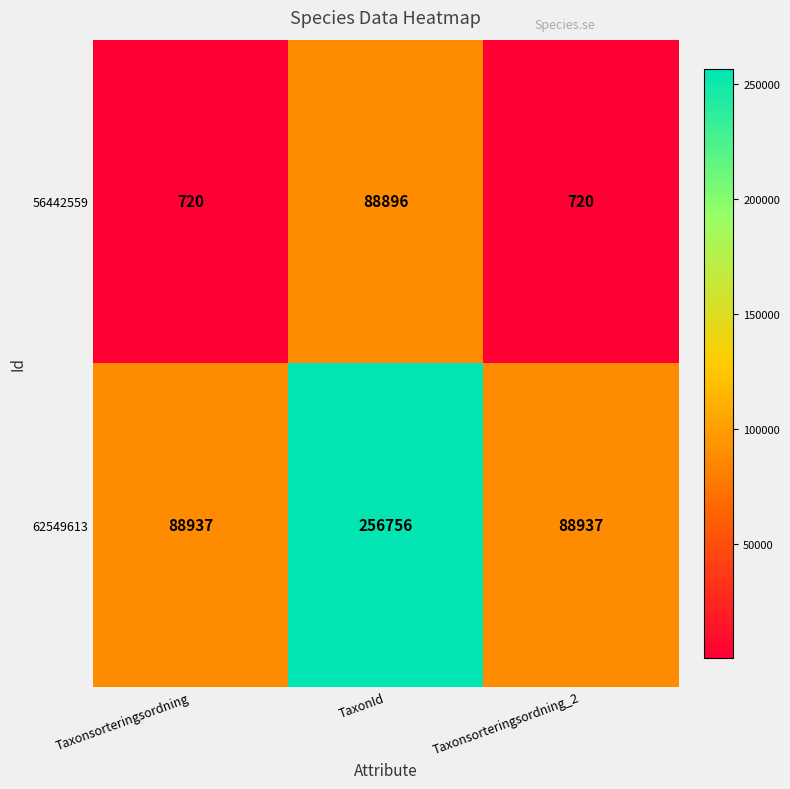

Which series has the largest total across all categories?

62549613